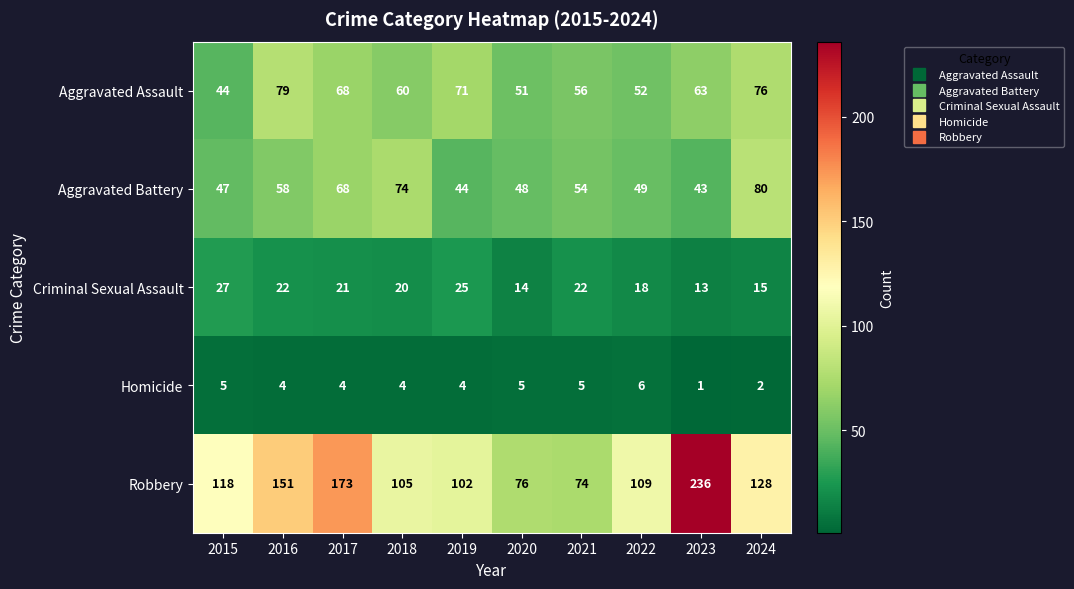

What is the total value across all series at 2022?

234